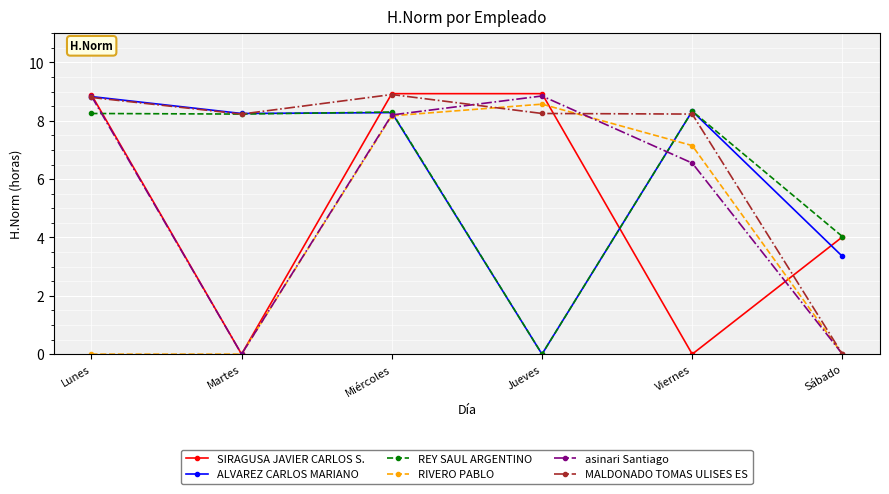

What is the total value across all series at Martes?

24.7